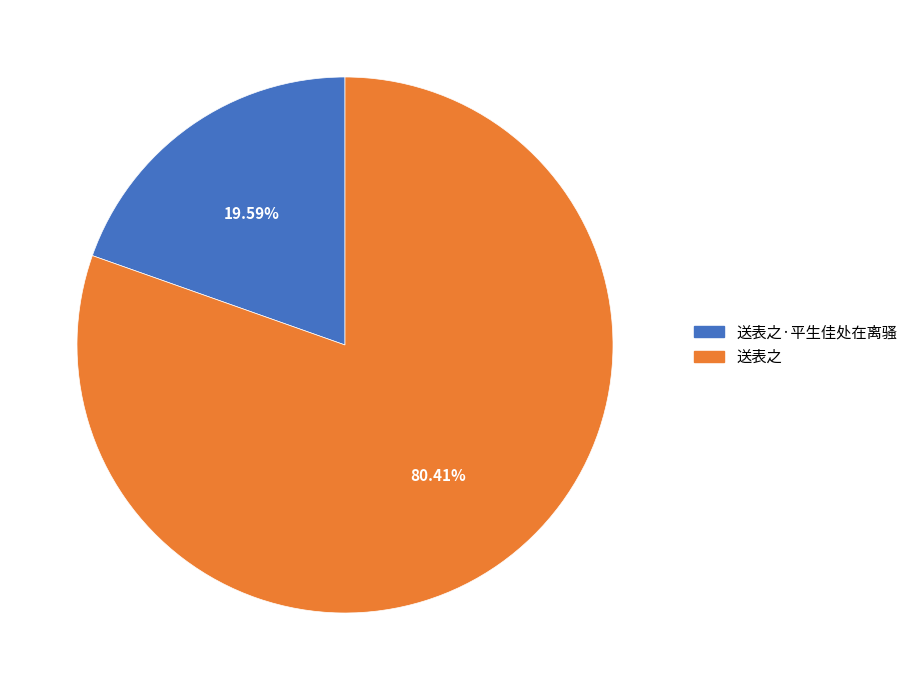

Is there any slice that represents more than half of the pie?

Yes